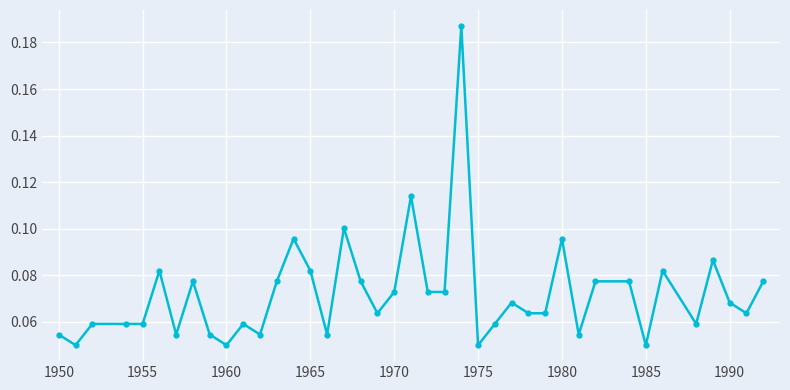

Count the values in the range 0 to 1.

40